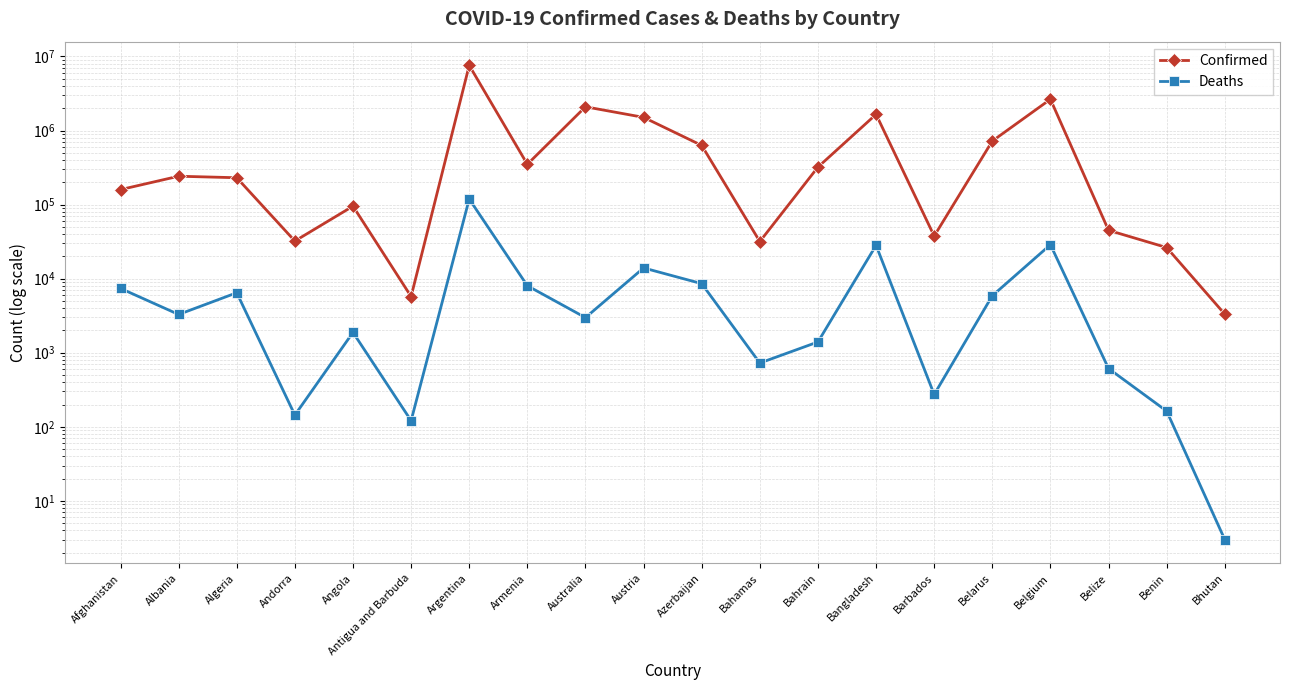

How many values in the Confirmed series are below 241512?

10